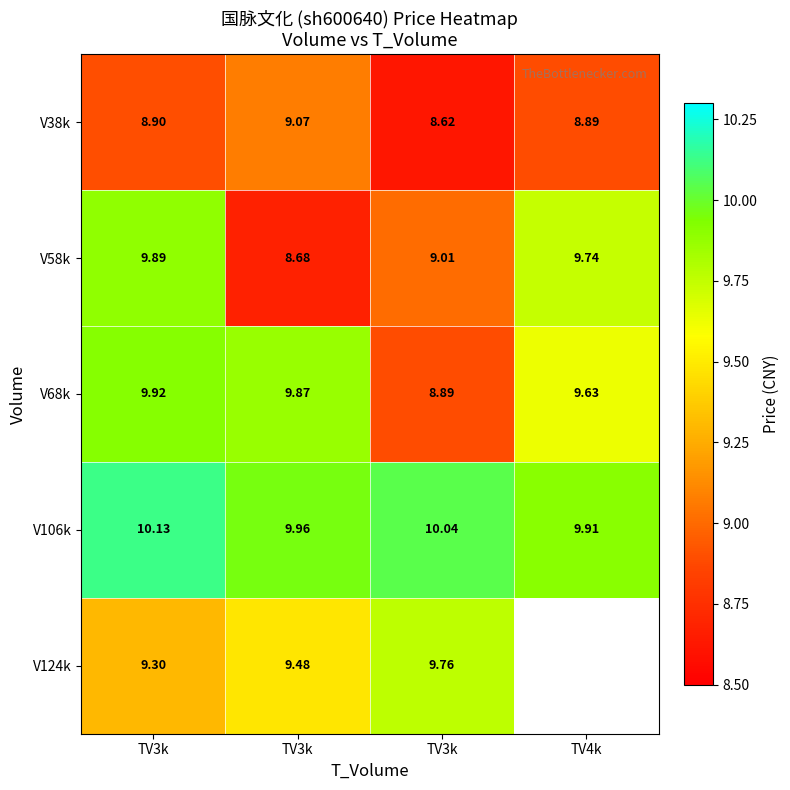

How many values in the V106k series are below 10?

2